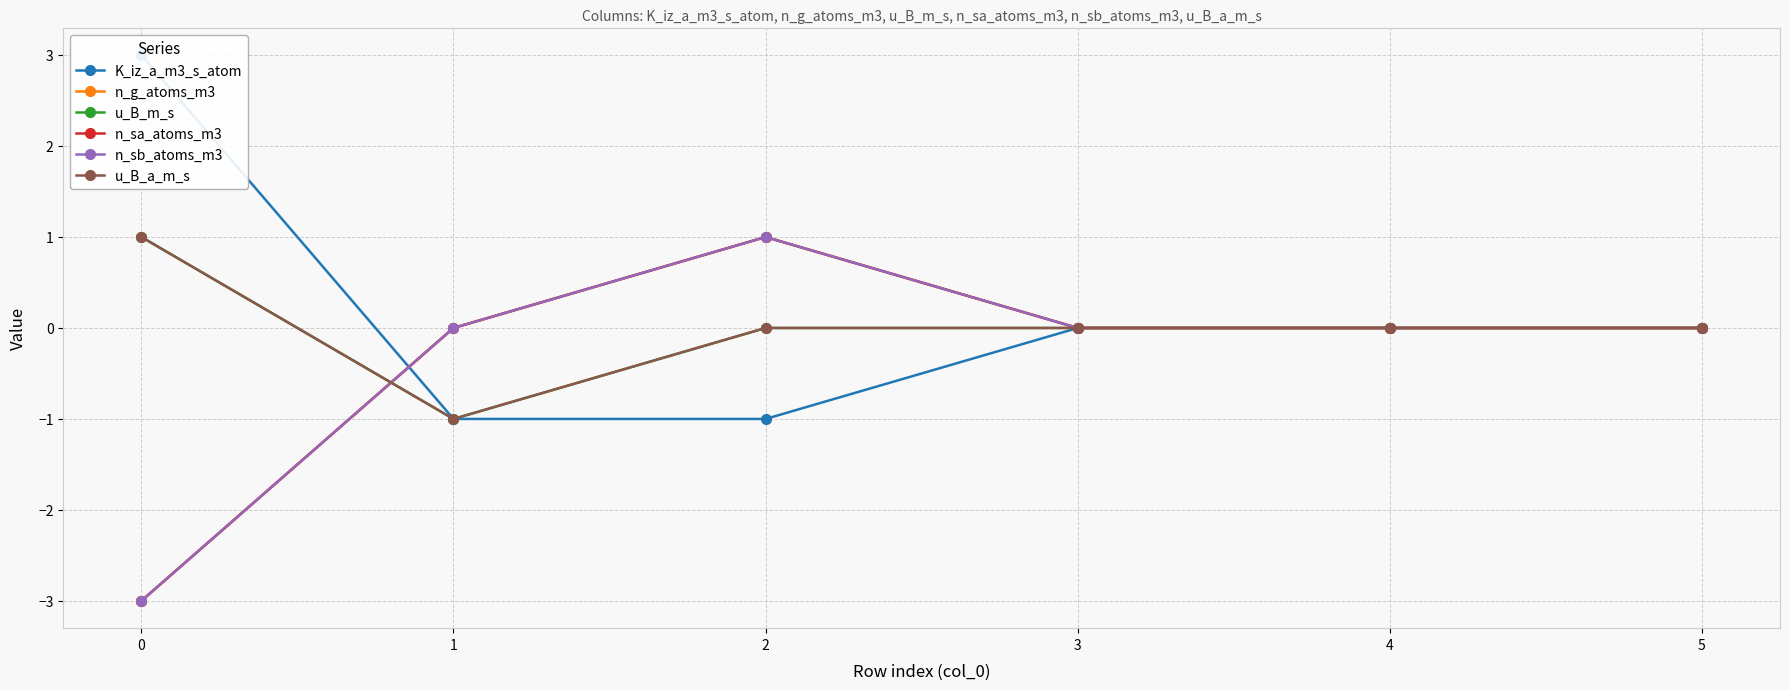

What are all the series names shown in the legend?

K_iz_a_m3_s_atom, n_g_atoms_m3, u_B_m_s, n_sa_atoms_m3, n_sb_atoms_m3, u_B_a_m_s